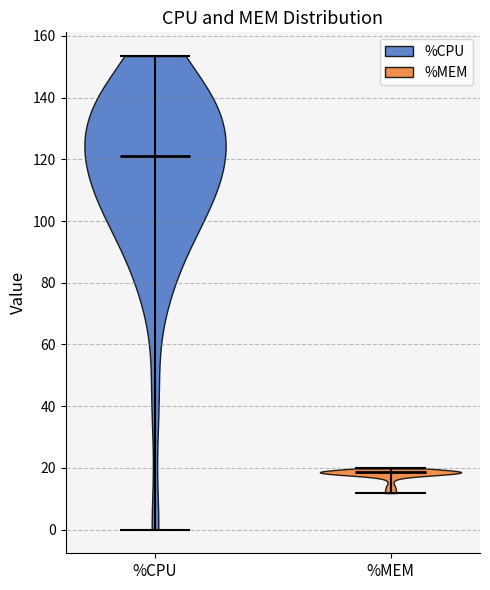

Reading left to right, read every violin against the y-axis: where its median line is, and the lowest and highest points it reaches. The values are not printed on the chart, so give them approximately, as read against the axis.

%CPU: median line 122, lowest point 0, highest point 154
%MEM: median line 18, lowest point 12, highest point 20